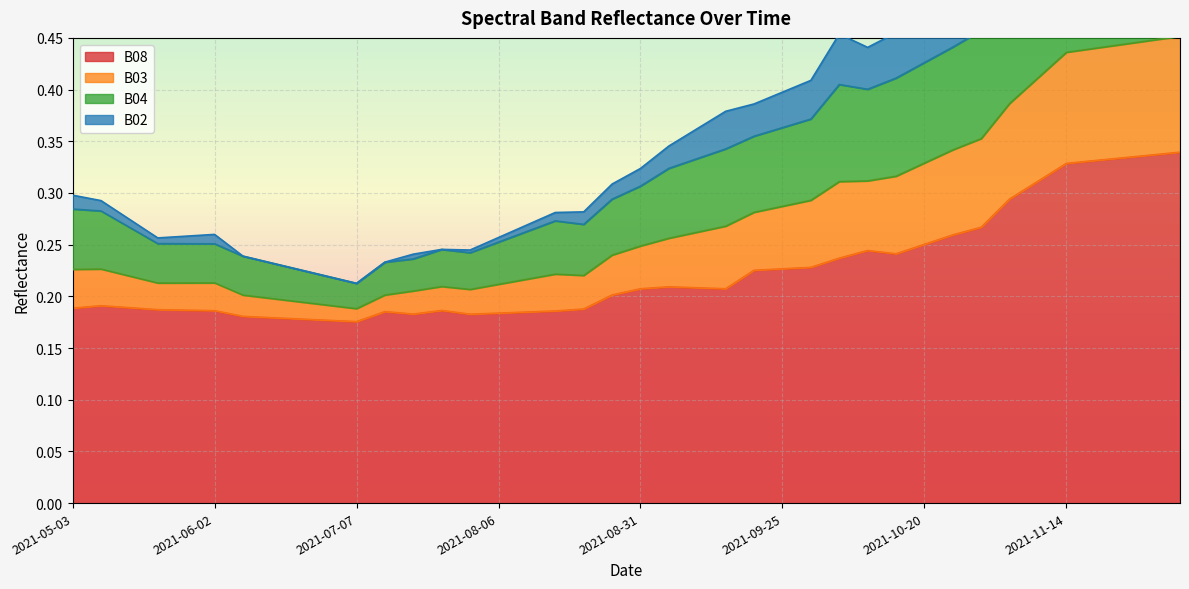

True or false: B08 has a value of 0.4 at 2021-10-20.

False